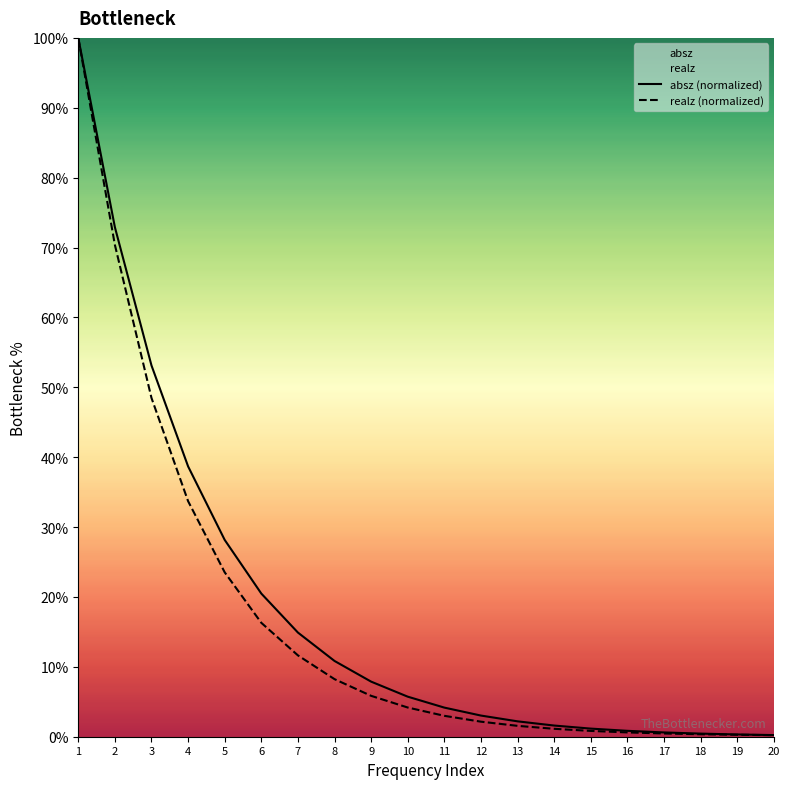

True or false: absz (normalized) and realz (normalized) intersect in this chart.

False